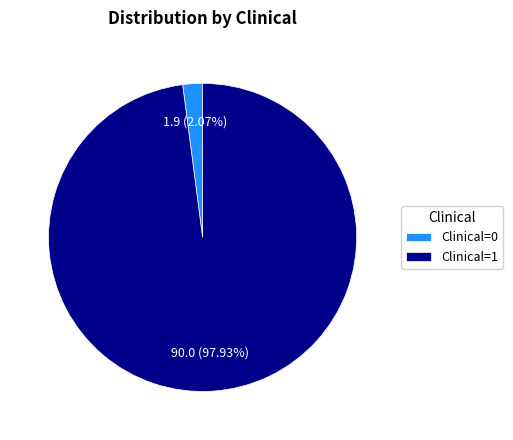

Is there a majority slice in this chart?

Yes